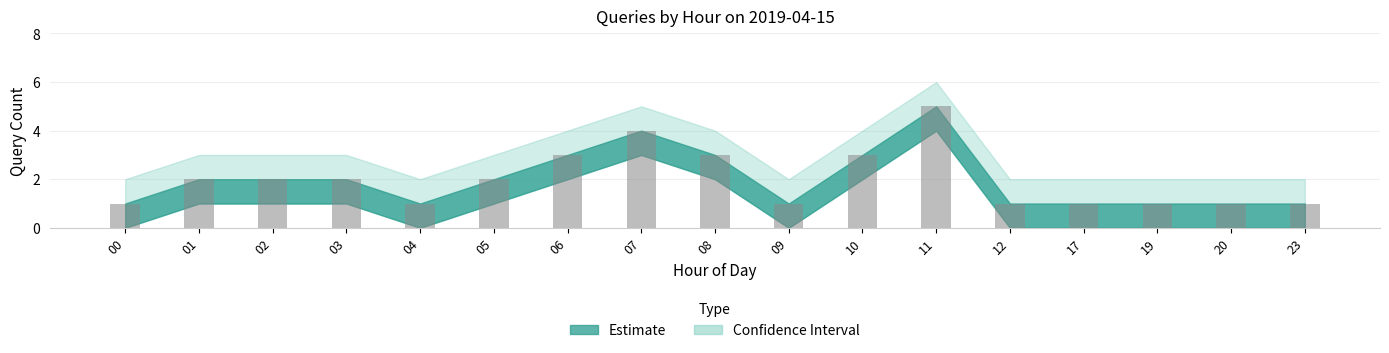

Which label corresponds to the largest value in the chart?

11